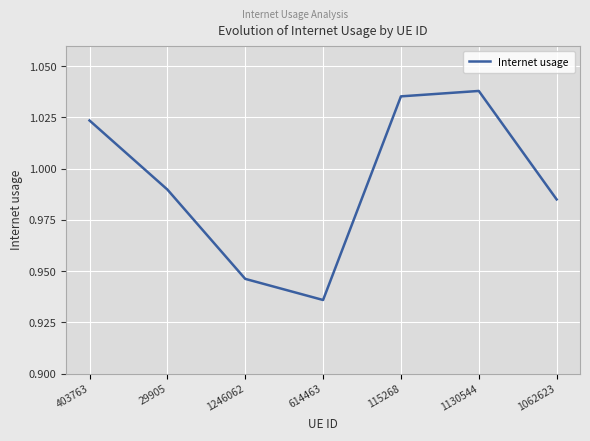

At which category does the chart reach its minimum across all series?

614463